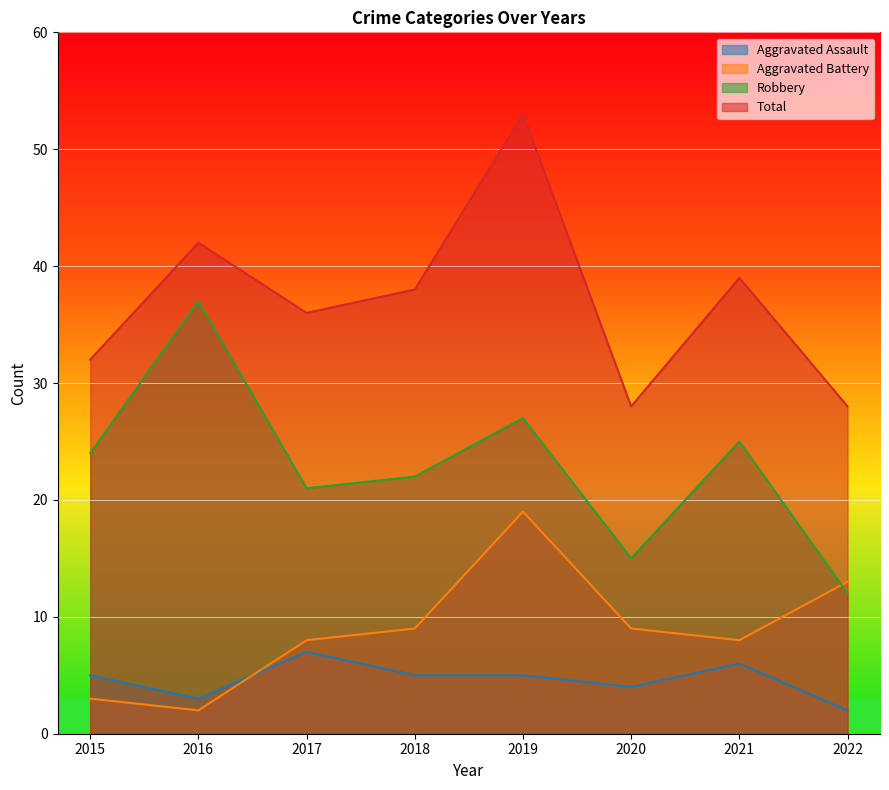

Is the value of Total at 2018 greater than the value of Robbery at 2022?

Yes